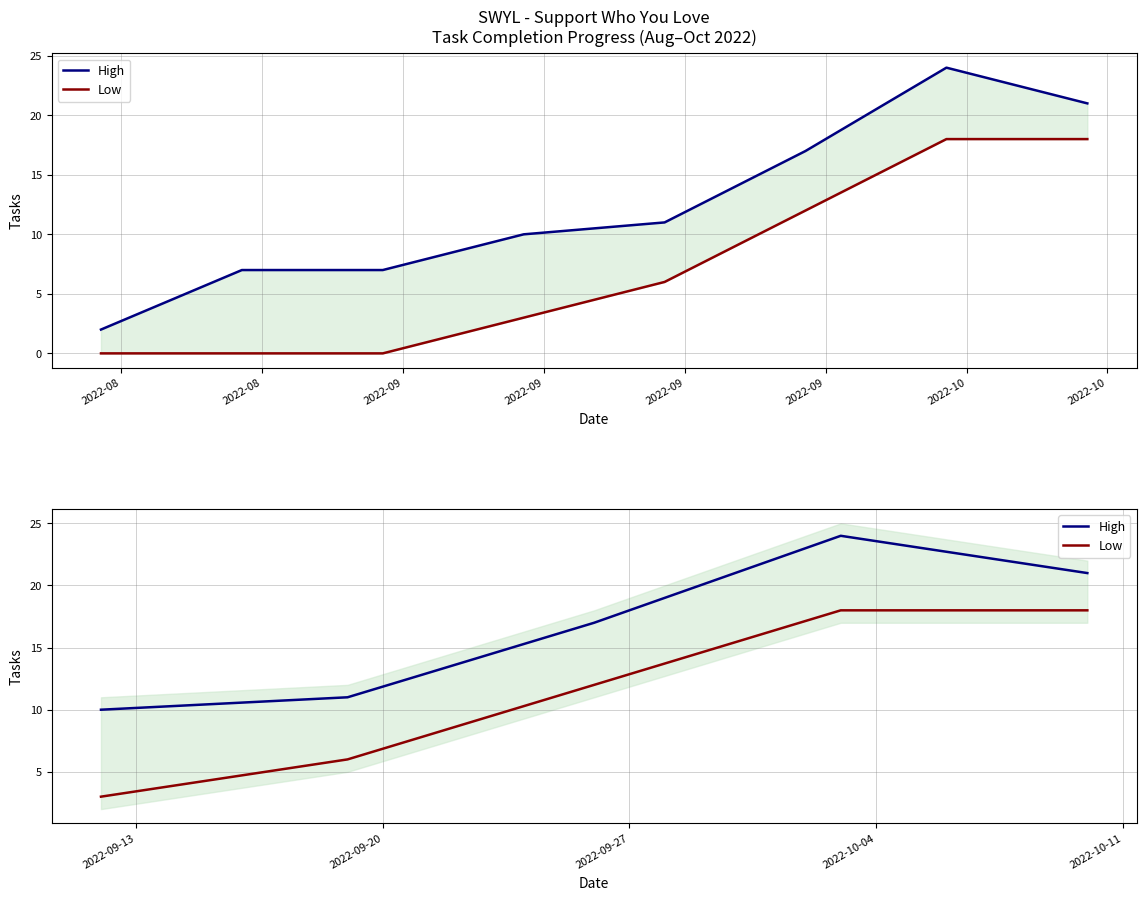

True or false: High has more than 0 points higher than both neighbors.

True